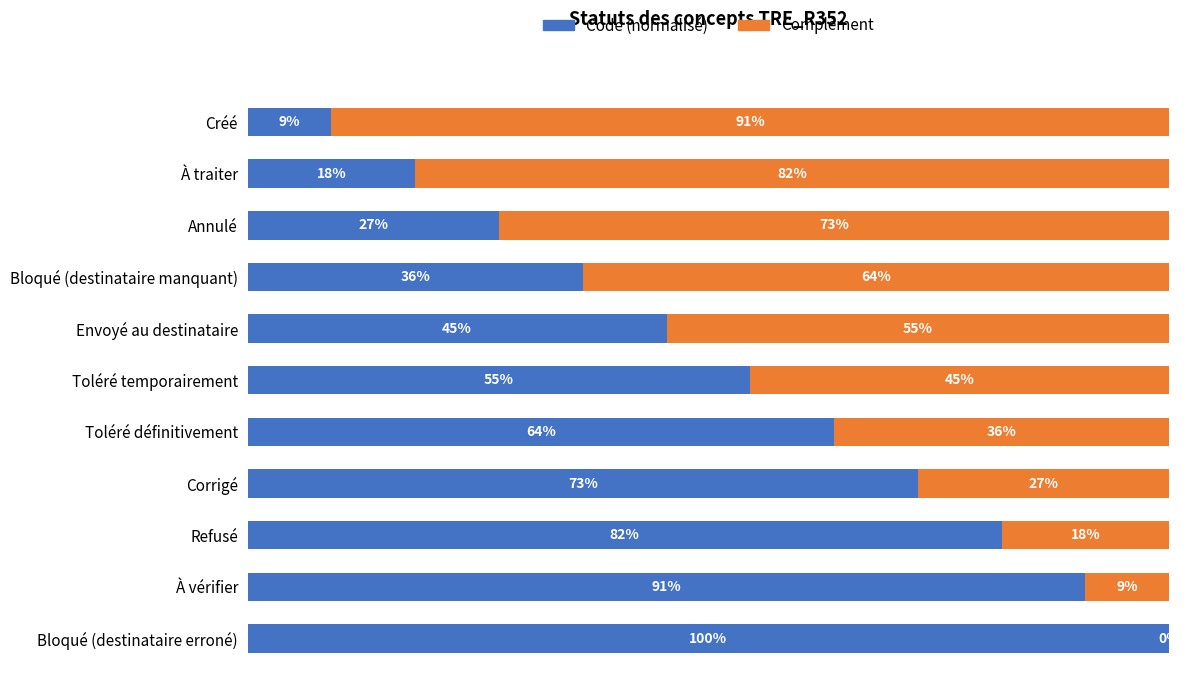

What is the value of the Complément bar at the 2nd from the left?

81.8